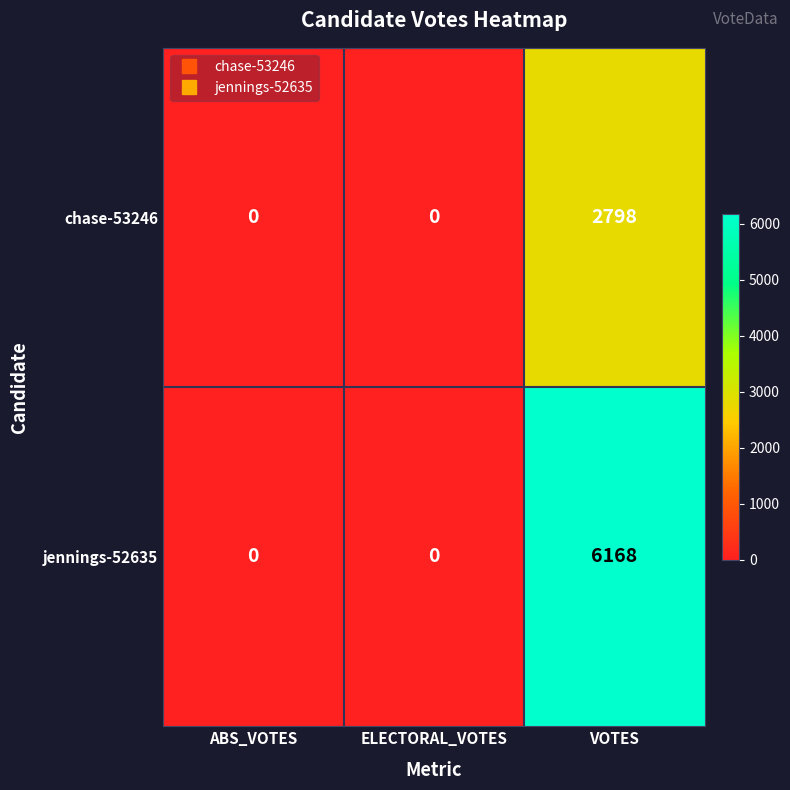

The value of jennings-52635 at ELECTORAL_VOTES is -3503. True or false?

False